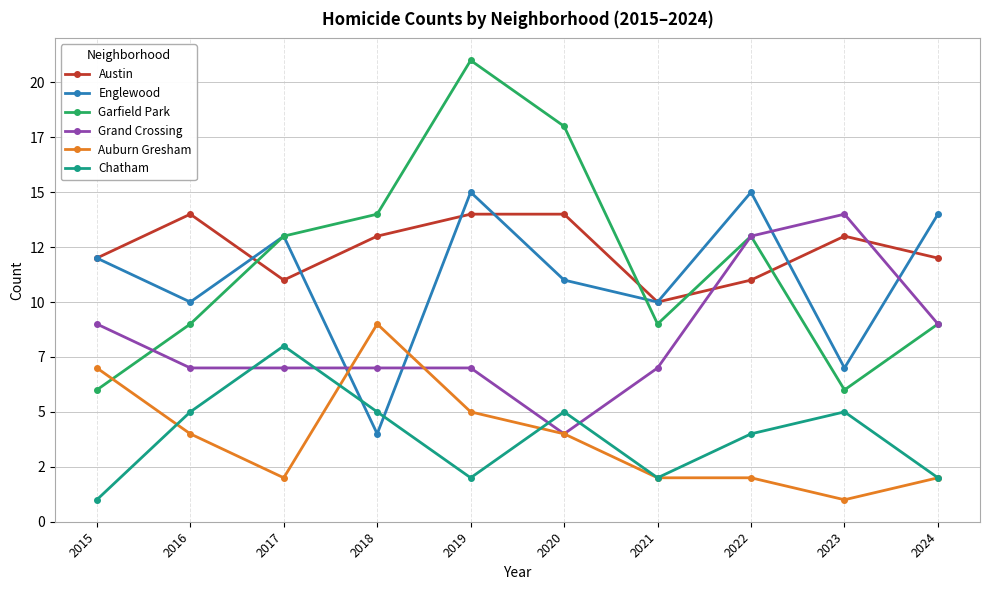

What is the sum of the Grand Crossing values at 2022 and 2018?

20